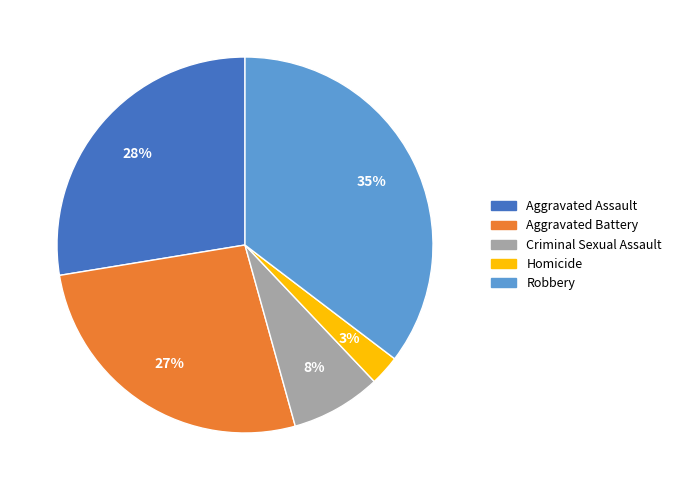

Do Robbery and Aggravated Battery together represent more than half of the pie?

Yes